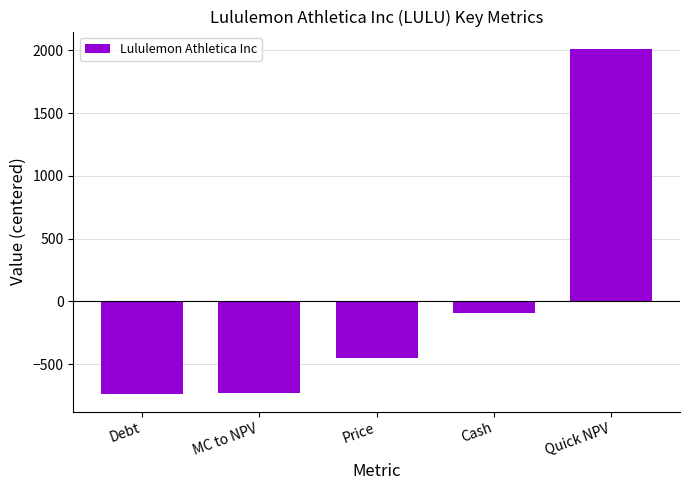

Between Cash and MC to NPV, which is larger?

Cash